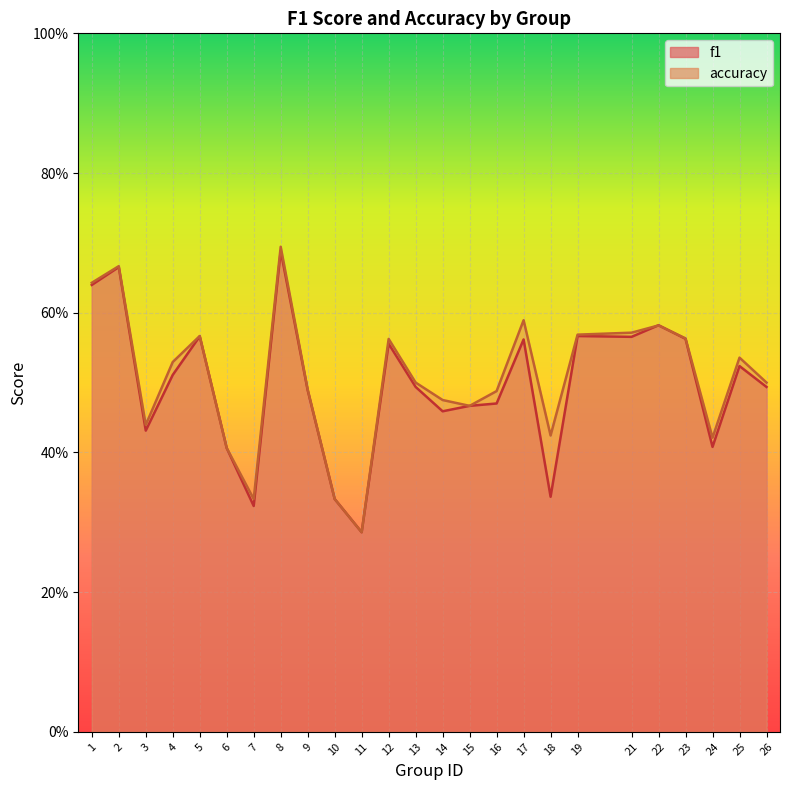

What is the minimum value shown in the chart?

0.3